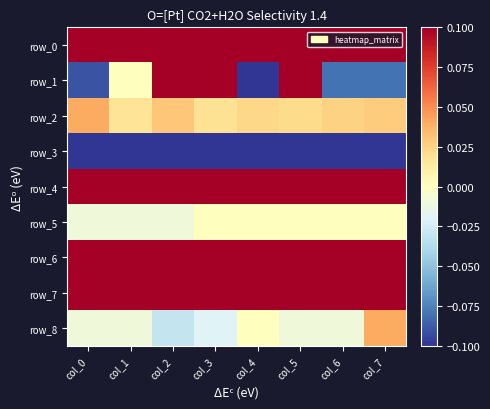

Reading left to right, extract all data points from this chart.

row_0: 0.2	0.1	0.2	0.2	0.2	0.2	0.2	0.2
row_1: -0.1	0.0	0.2	0.3	-0.2	0.1	-0.1	-0.1
row_2: 0.0	0.0	0.0	0.0	0.0	0.0	0.0	0.0
row_3: -0.7	-0.7	-0.7	-0.7	-0.7	-0.7	-0.7	-0.7
row_4: 3.5	3.6	3.6	3.6	3.6	3.6	3.7	3.7
row_5: -0.0	-0.0	-0.0	0.0	0.0	0.0	0.0	0.0
row_6: 11.1	11.1	11.1	11.1	11.1	11.1	11.1	11.1
row_7: 0.7	0.7	0.7	0.6	0.6	0.6	0.5	0.4
row_8: -0.0	-0.0	-0.0	-0.0	0.0	-0.0	-0.0	0.0